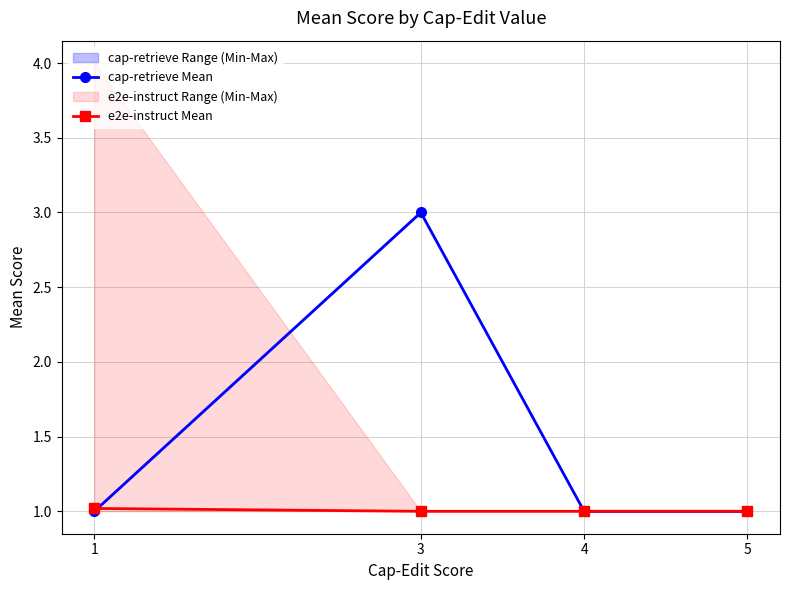

The value of cap-retrieve Mean at 3 is 4.6. True or false?

False